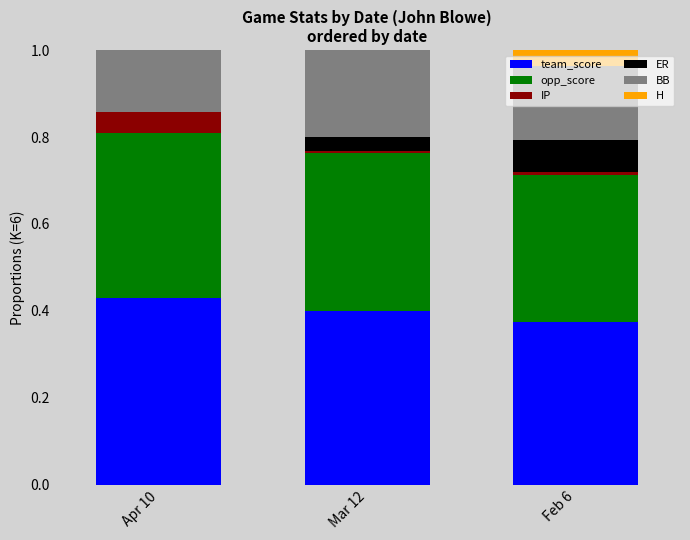

Which category has the highest value in the team_score series?

Apr 10